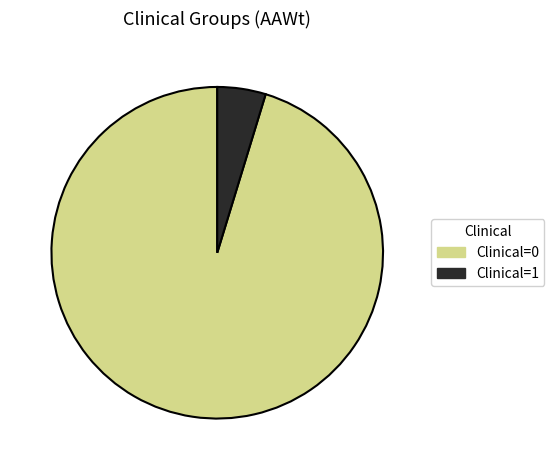

Is the sum of Clinical=0 and Clinical=1 greater than half?

Yes